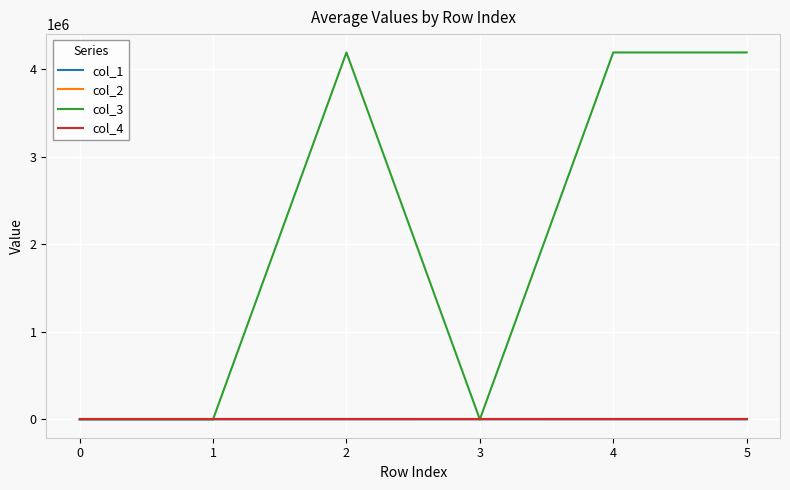

Which series has the largest range (max minus min)?

col_3